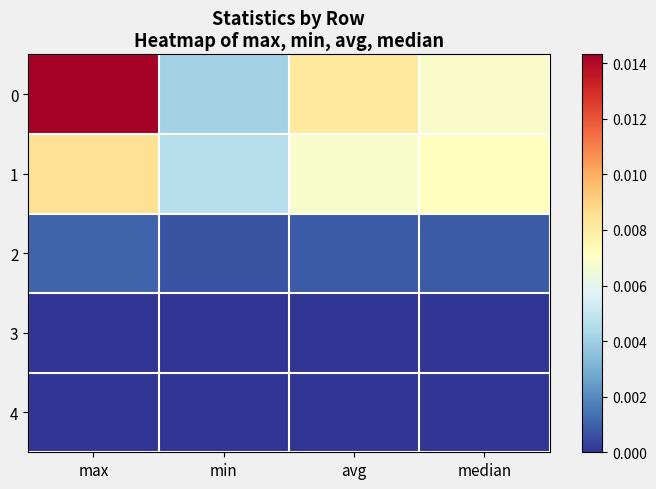

At how many categories does at least one series exceed 0?

4